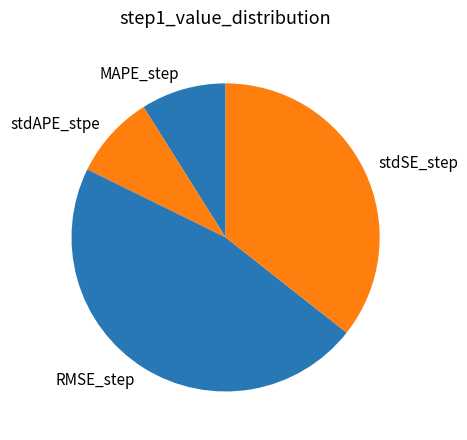

Do stdAPE_stpe and MAPE_step together represent more than half of the pie?

No